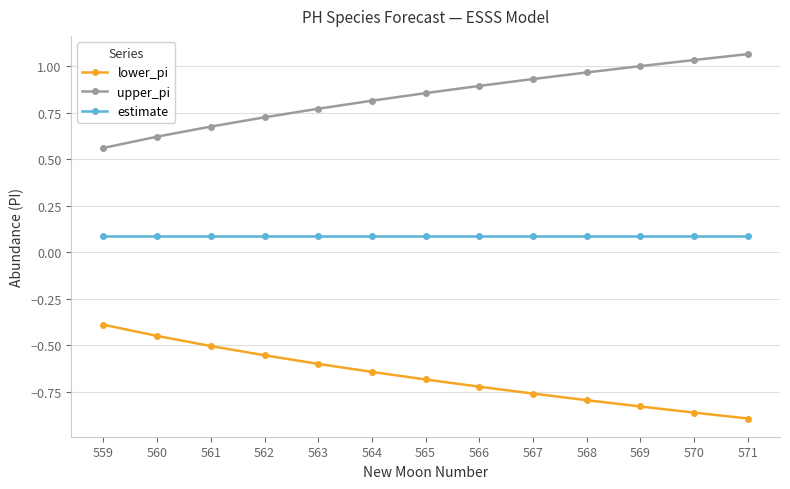

The value of upper_pi at 568 is 0.2. True or false?

False